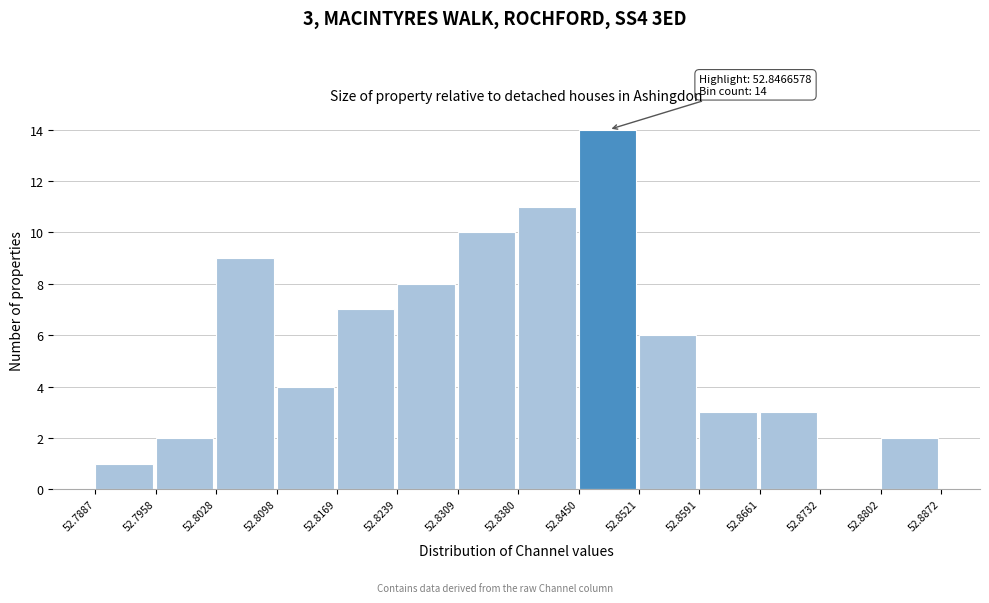

Over which range of the x-axis is the bar tallest?

52.8450 to 52.8521